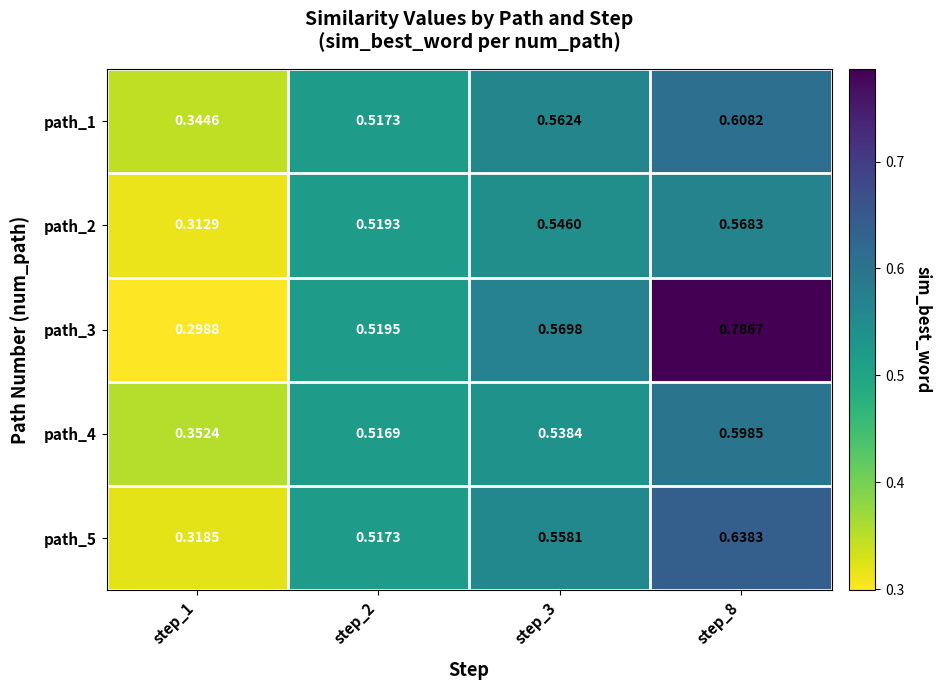

Is the value of path_5 at step_1 greater than the value of path_3 at step_1?

Yes